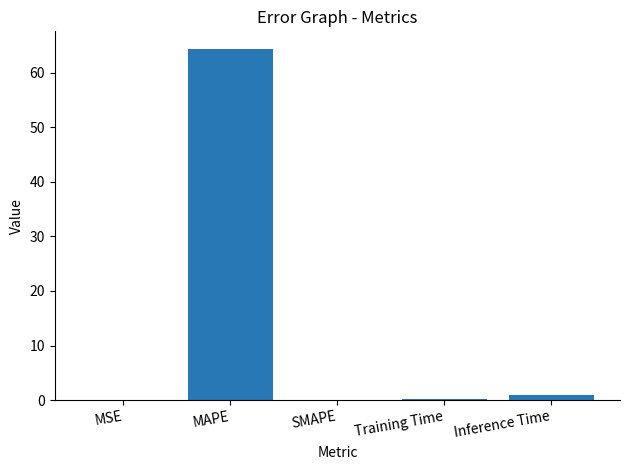

Is it true that the value at MAPE is 64.4?

True